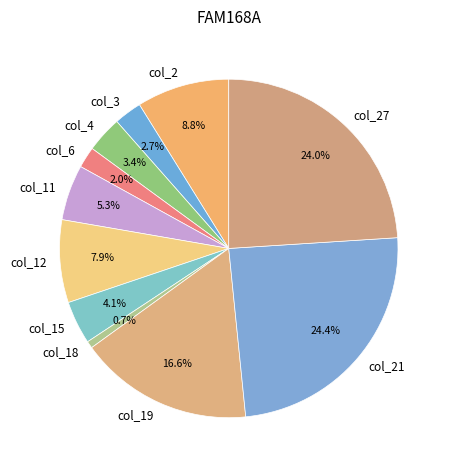

What is the smallest slice in the pie chart?

col_18